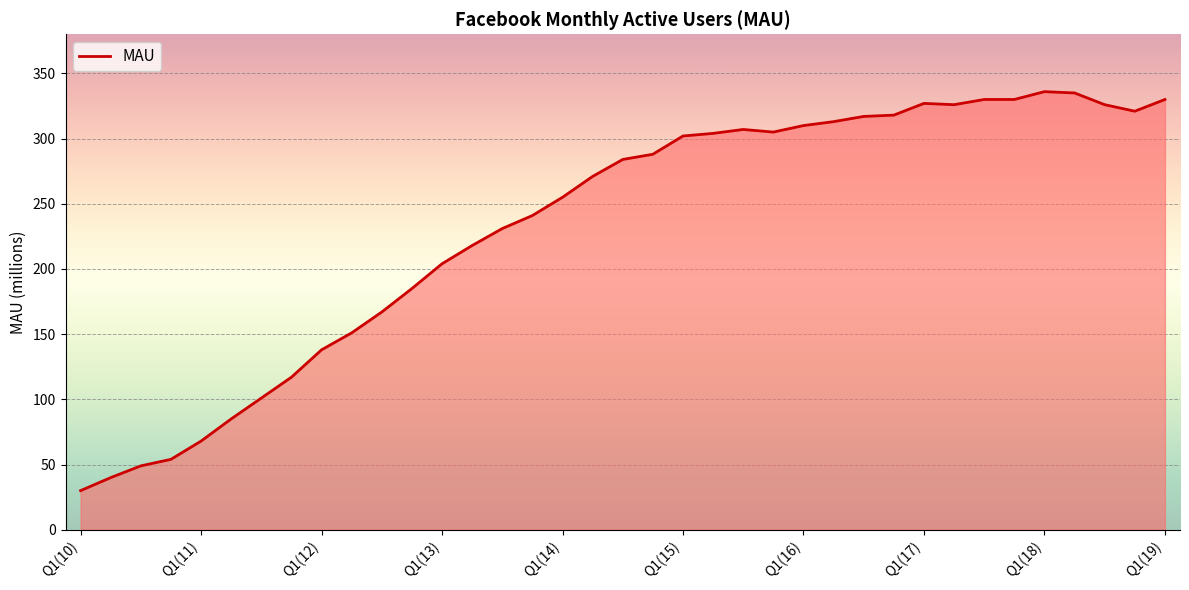

What is the difference between the maximum and minimum values?

306